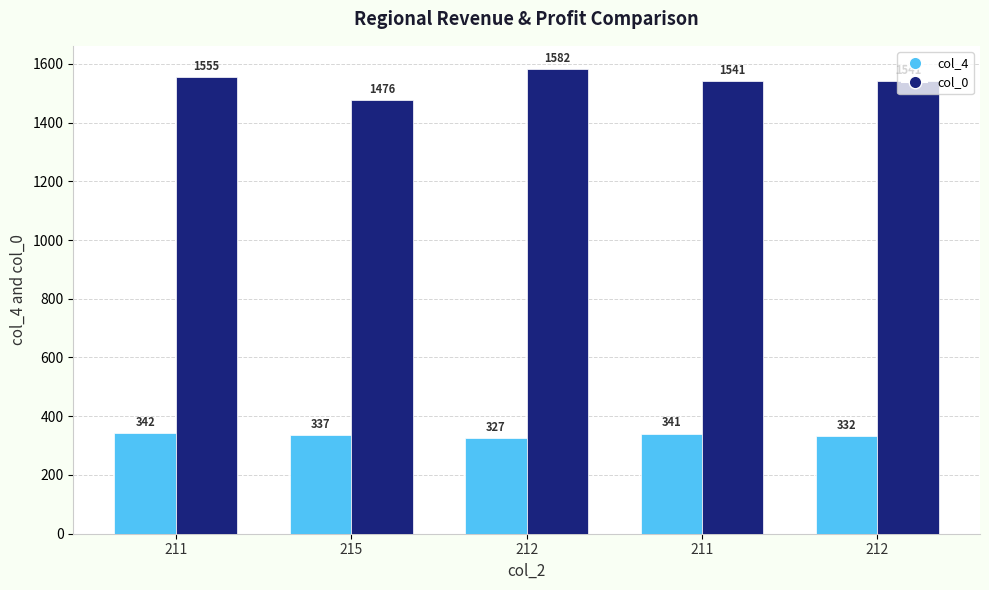

Where is col_4 nearest to the value 334?

212